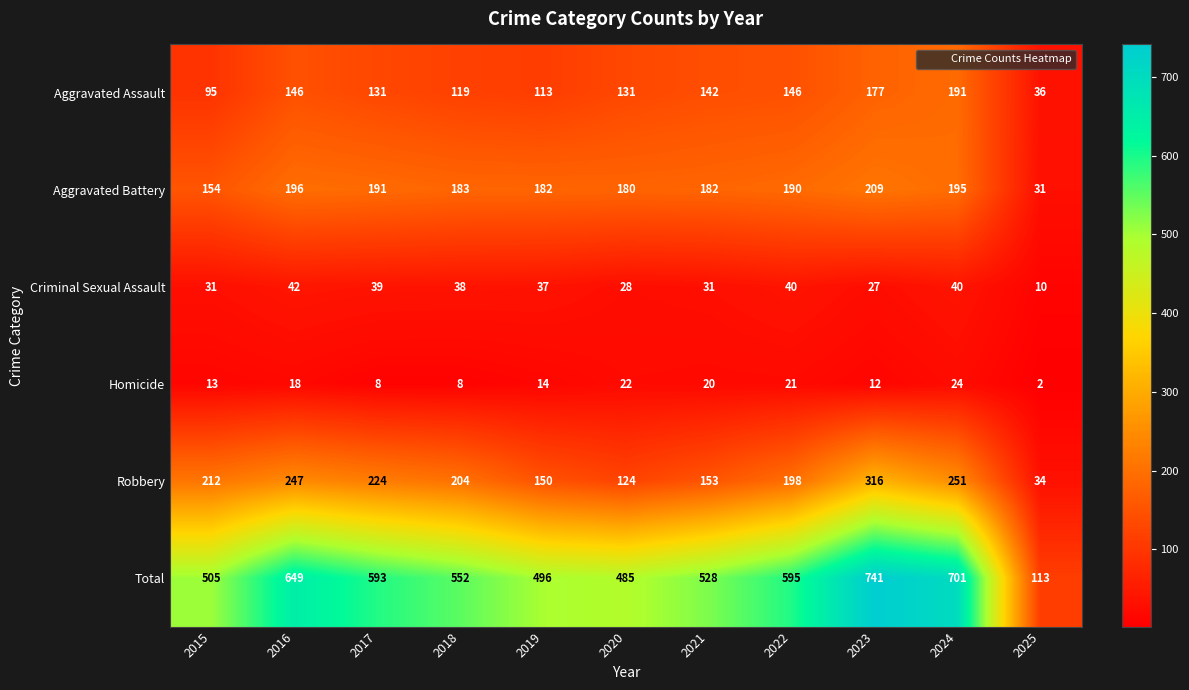

At 2019, list the series in order from largest to smallest.

Total, Aggravated Battery, Robbery, Aggravated Assault, Criminal Sexual Assault, Homicide